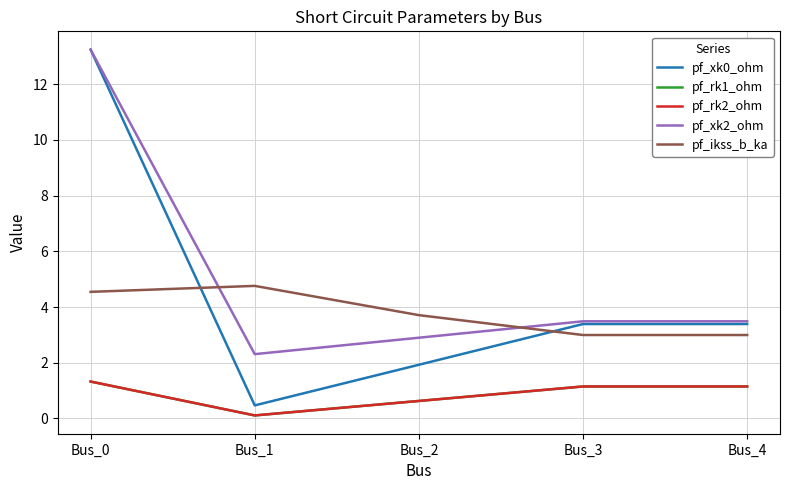

How many times do pf_rk1_ohm and pf_rk2_ohm cross each other?

1